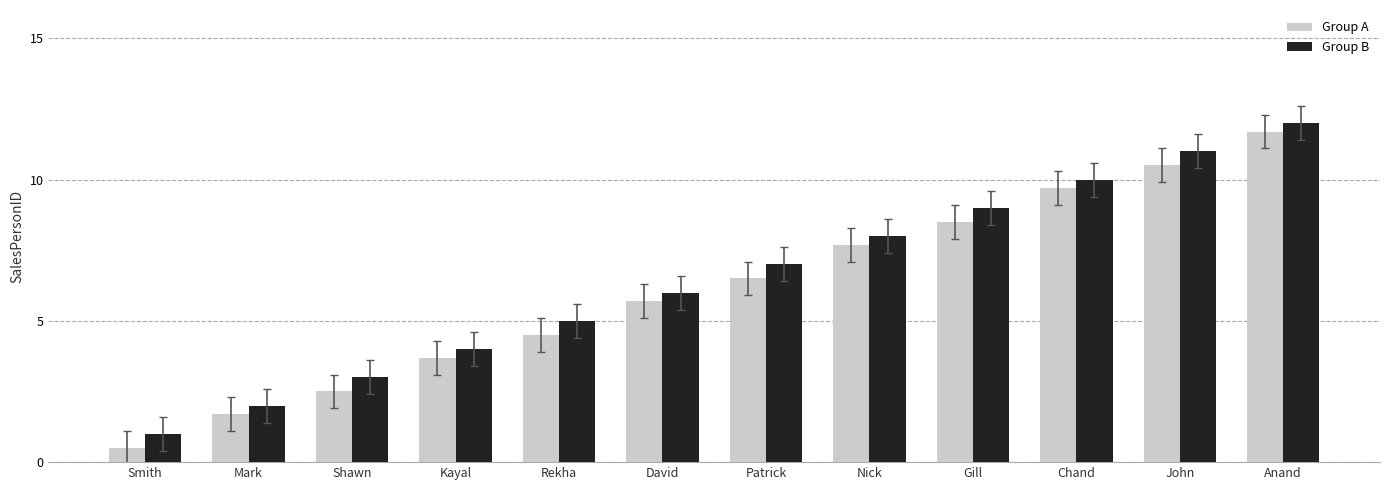

Which series has the largest range (max minus min)?

Group A